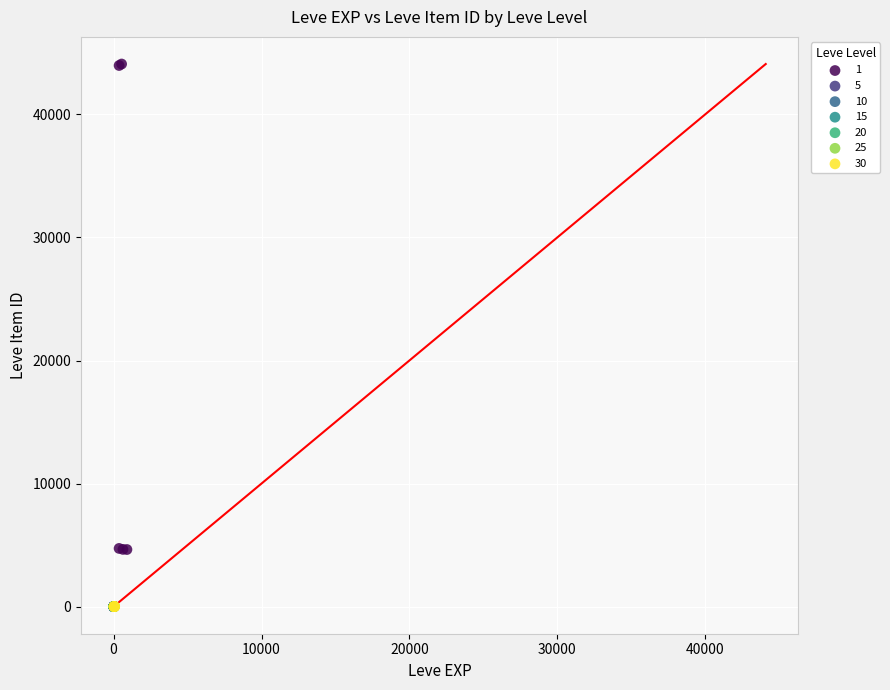

What are all the series names shown in the legend?

1, 5, 10, 15, 20, 25, 30